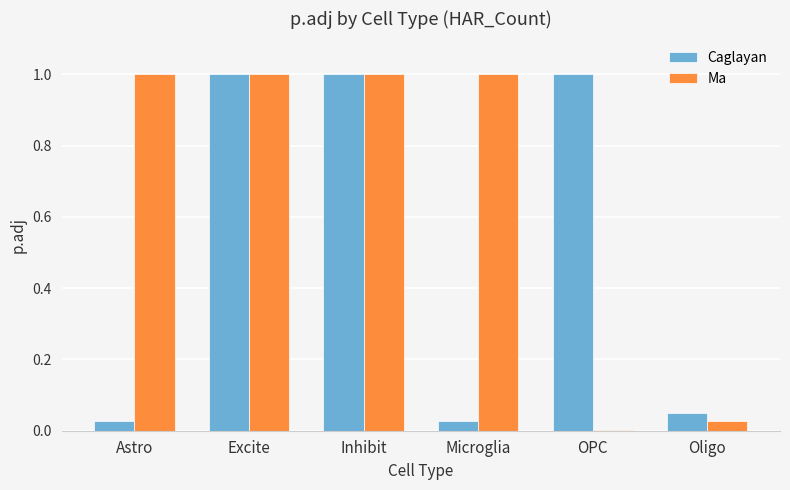

Which series has the largest total across all categories?

Ma